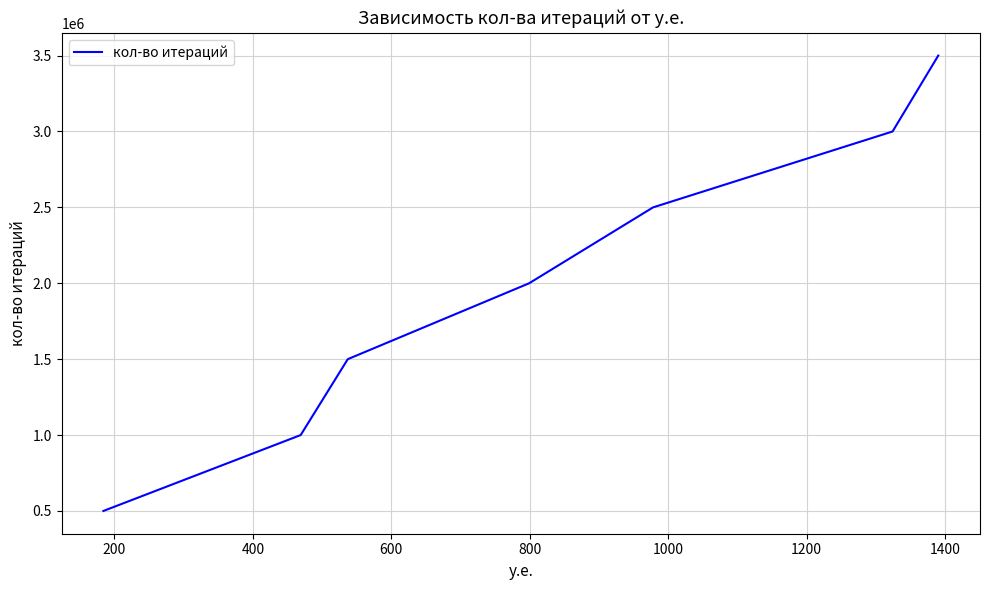

What is the difference between the second highest and second lowest values?

2000000